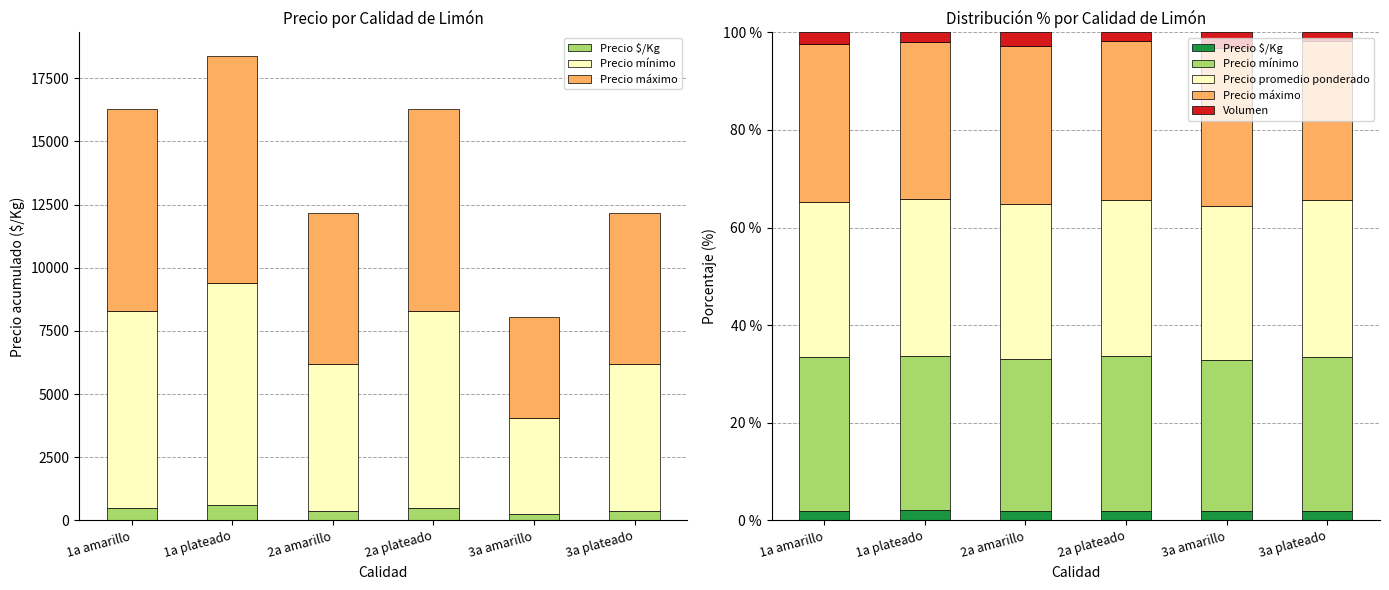

Rank the series at 1a amarillo from highest to lowest value.

Precio máximo, Precio promedio ponderado, Precio mínimo, Volumen, Precio $/Kg